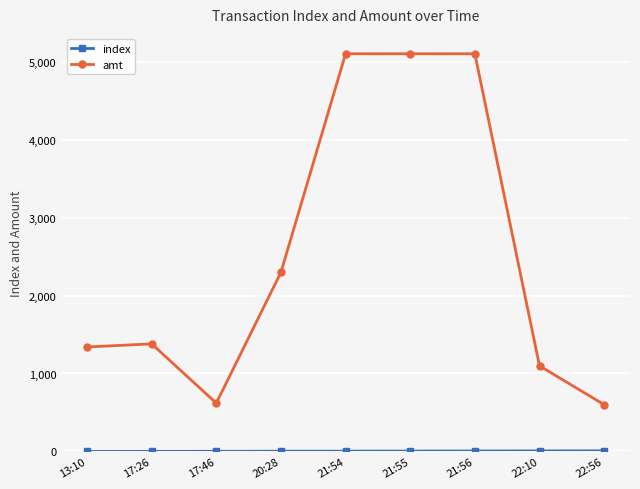

True or false: amt has a value of 5100 at 21:56.

True